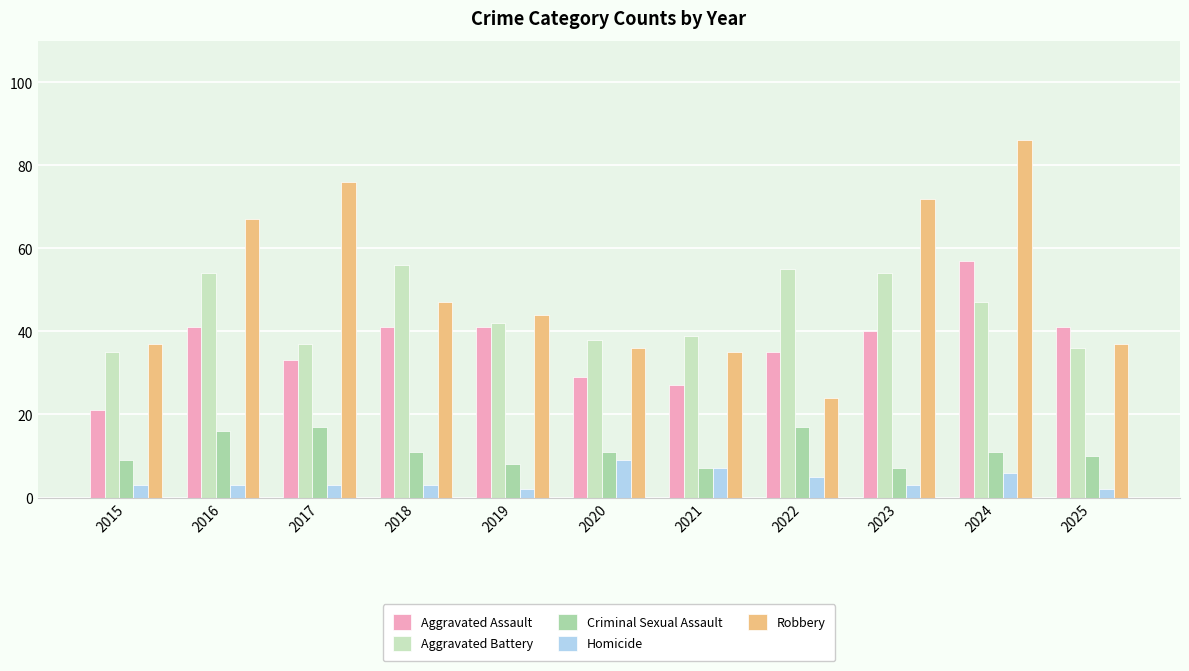

How many bars are there in total?

55